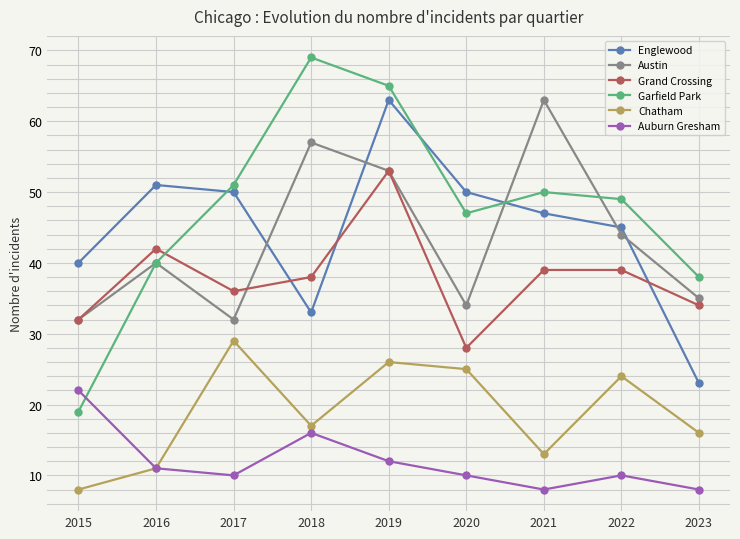

How many interior local valleys does the Englewood series have?

1